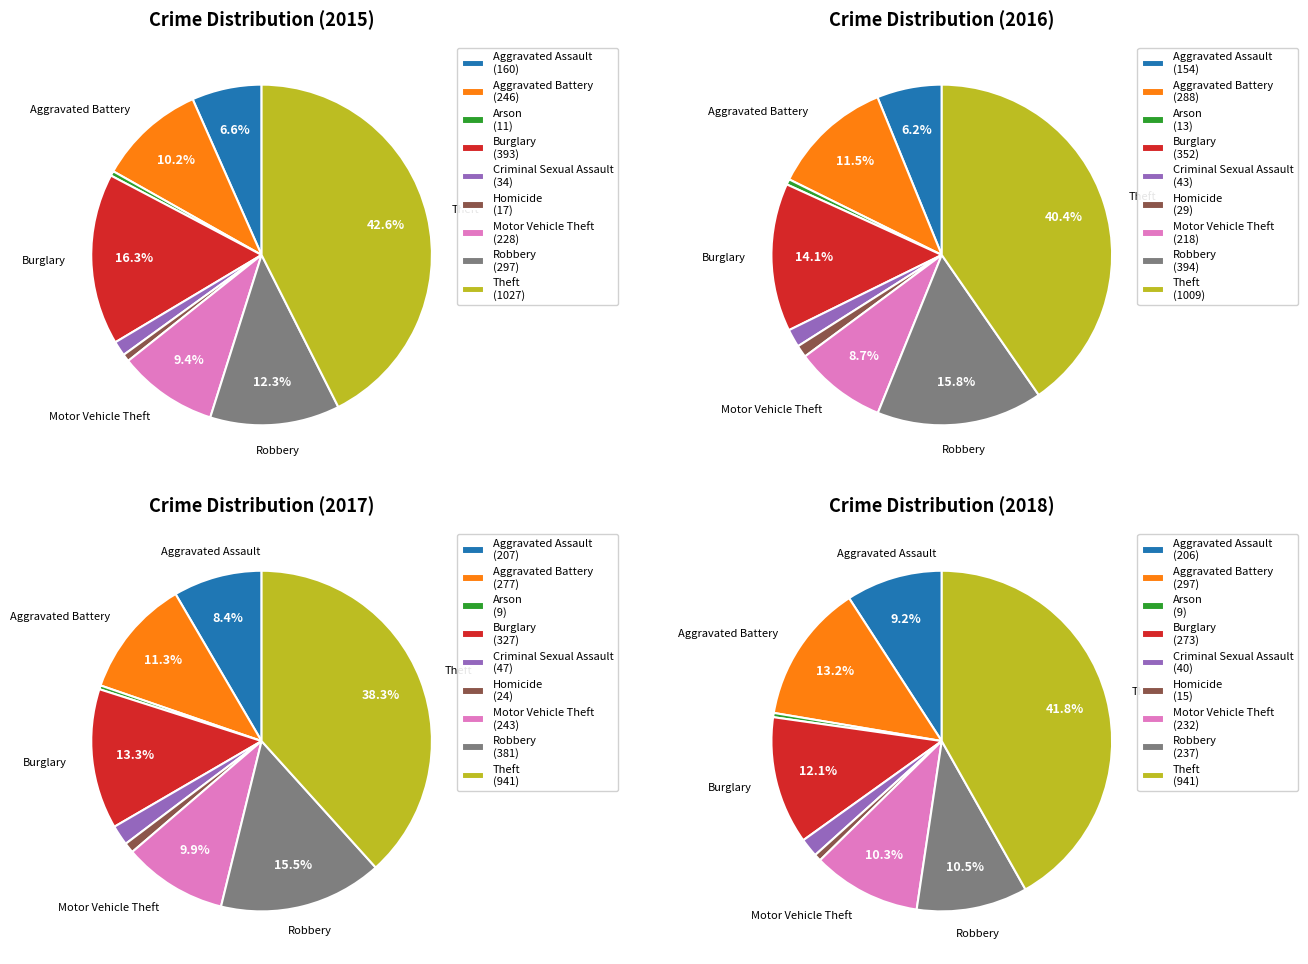

Which has a higher value, Robbery or Arson?

Robbery